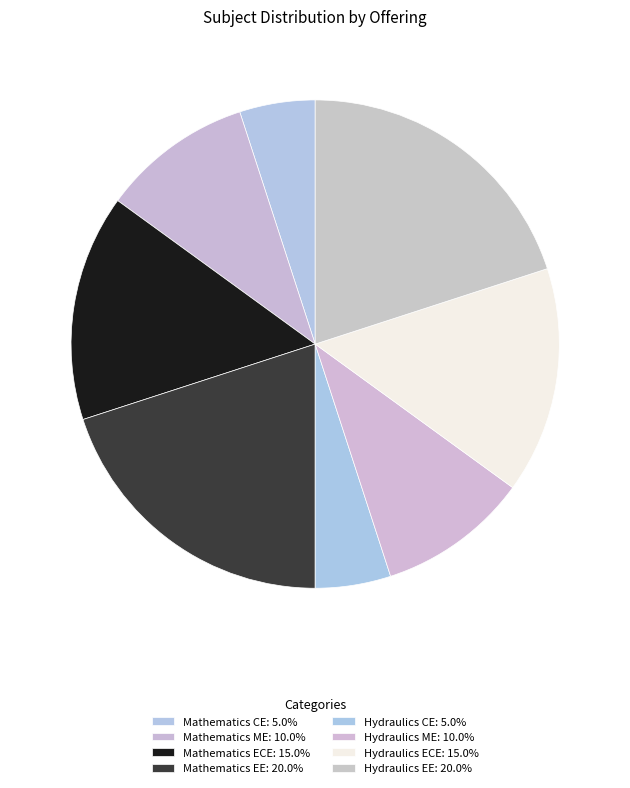

How many slices are in this pie chart?

8